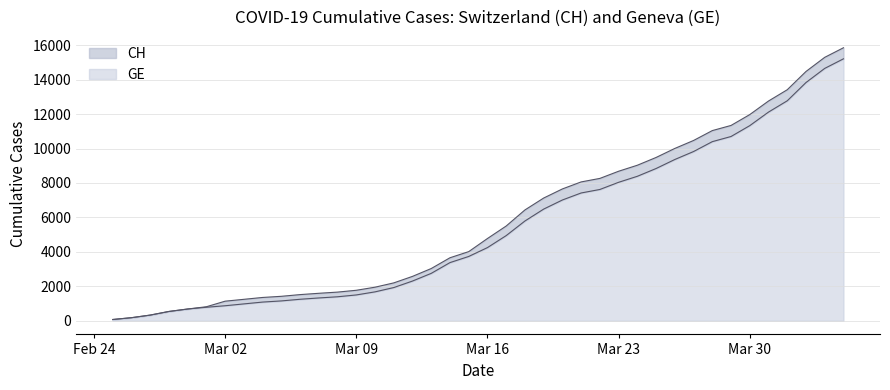

How many values in the GE series exceed 4248?

19